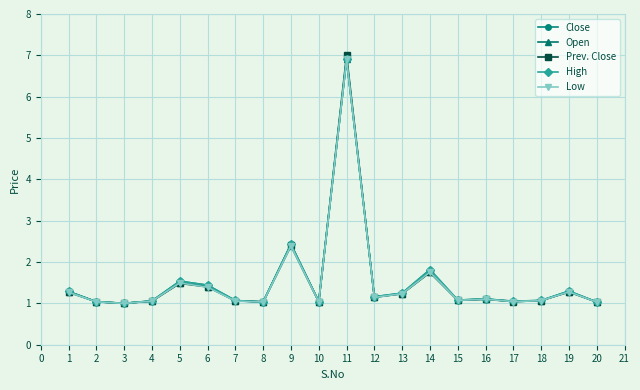

What is the approximate value of Close at 1?

1.3